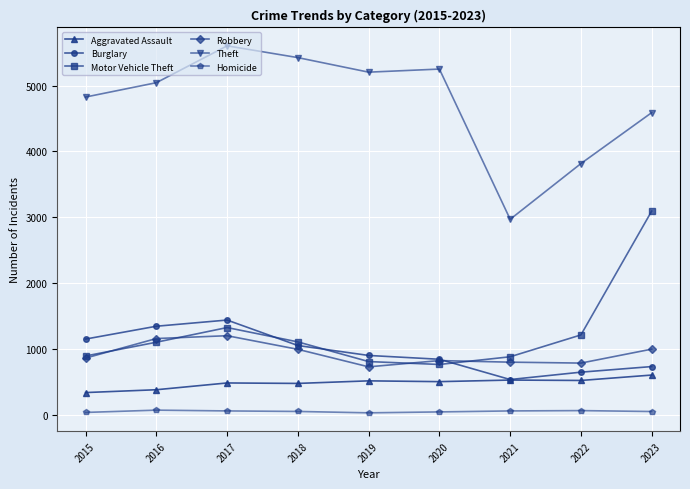

Is the value of Robbery at 2015 greater than the value of Theft at 2019?

No